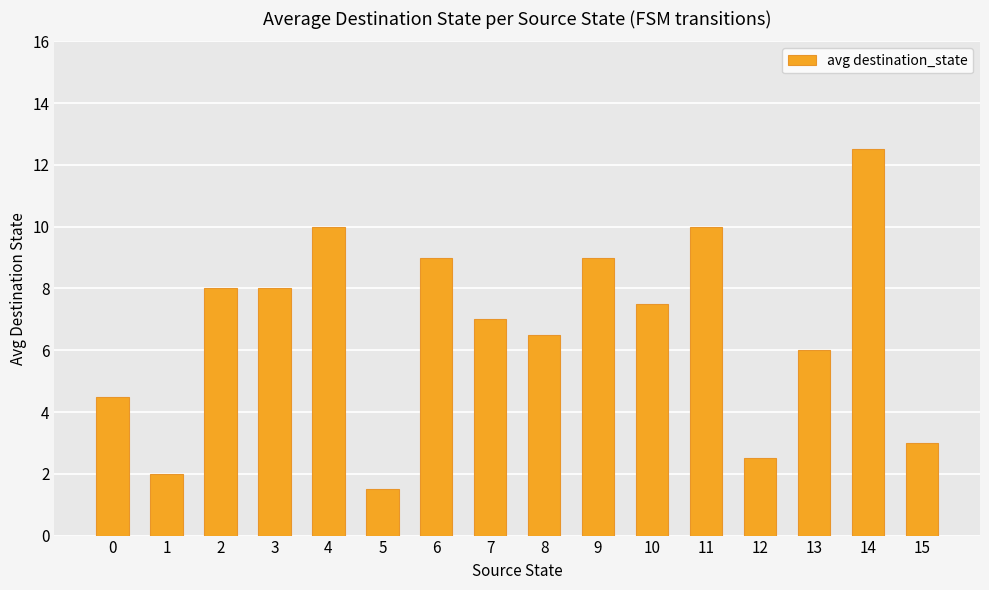

True or false: the data shows 3.1 at 2.

False